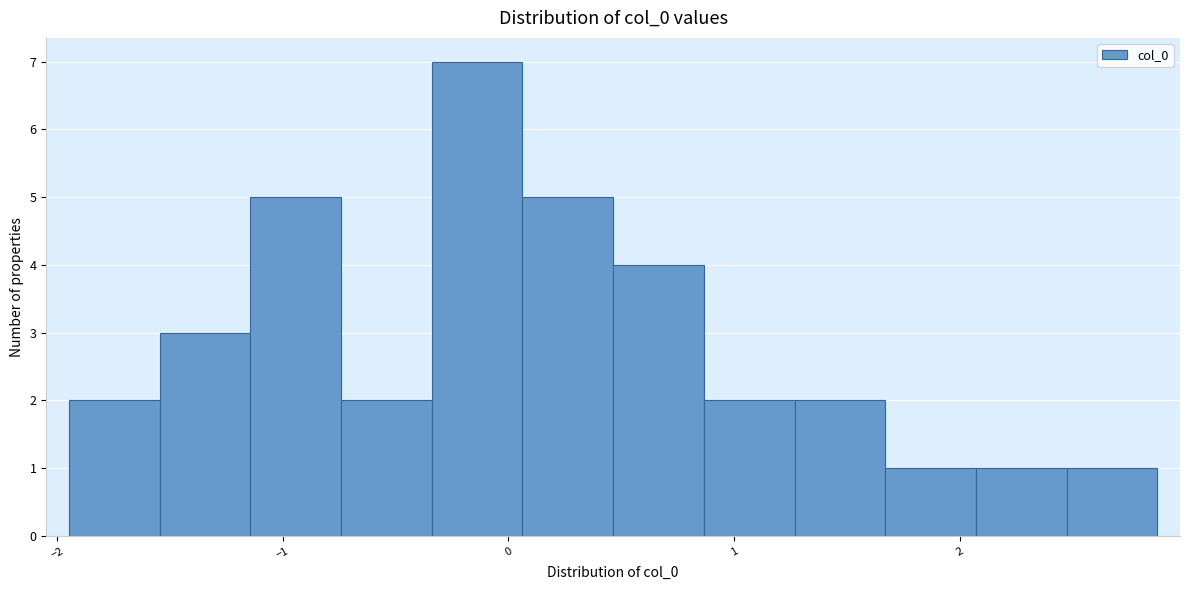

Reading left to right, transcribe this chart: for each bar, give the range it covers on the x-axis and its height. Neither the bar edges nor the heights are printed on the chart, so give them approximately, as read against the axes.

-1.9 to -1.5: 2
-1.5 to -1.1: 3
-1.1 to -0.7: 5
-0.7 to -0.3: 2
-0.3 to 0.1: 7
0.1 to 0.5: 5
0.5 to 0.9: 4
0.9 to 1.3: 2
1.3 to 1.7: 2
1.7 to 2.1: 1
2.1 to 2.5: 1
2.5 to 2.9: 1